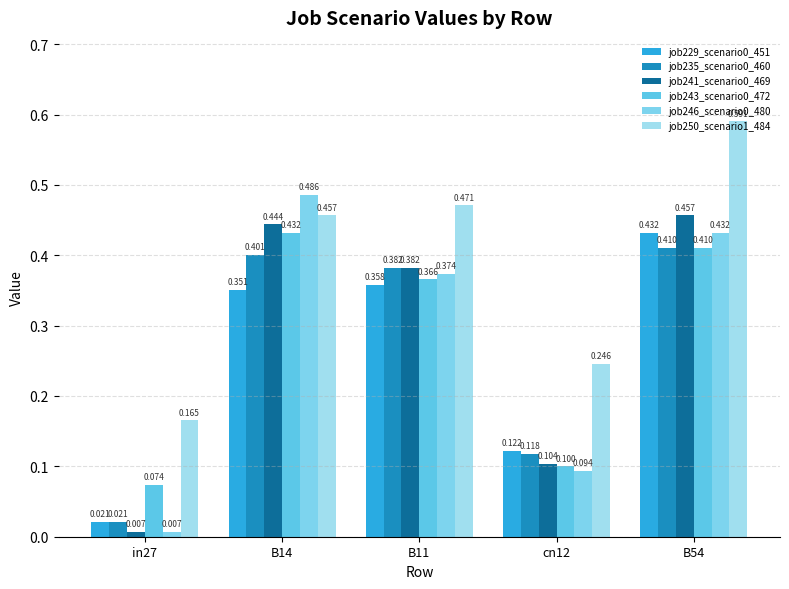

What is the maximum value for job235_scenario0_460?

0.4